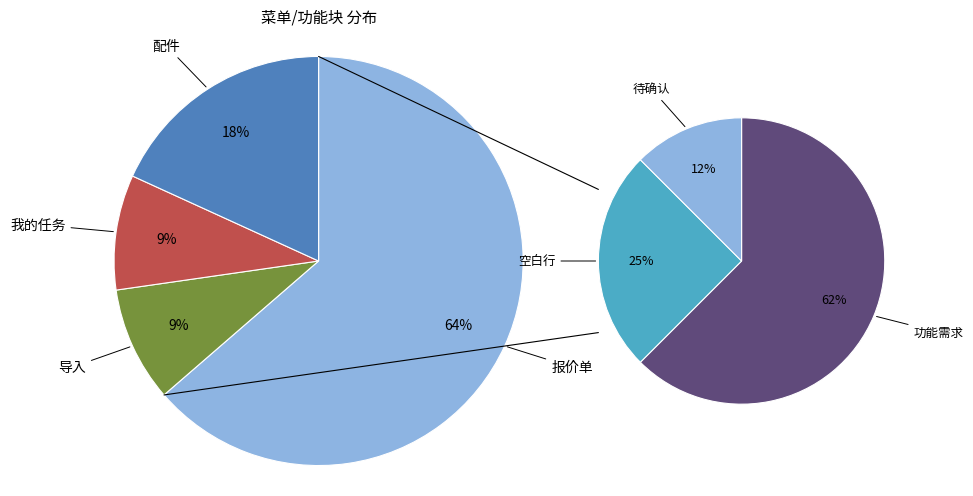

Is it true that 配件 is 33% of the pie?

False